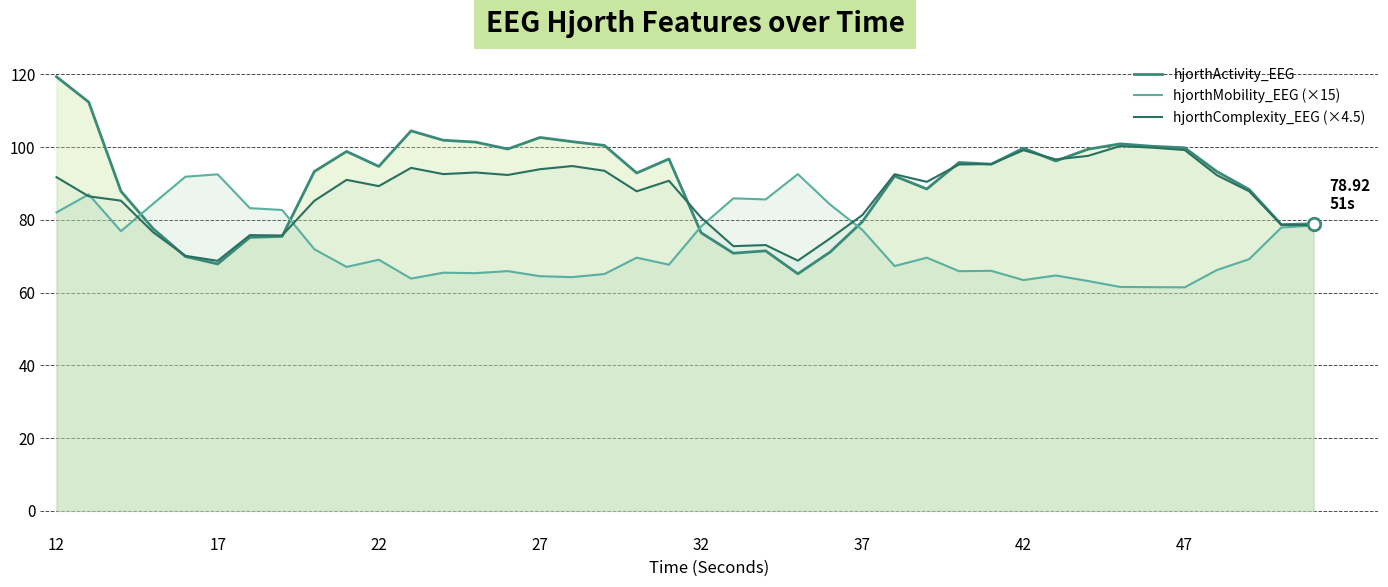

How many values in the hjorthComplexity_EEG (×4.5) series are below 90?

19